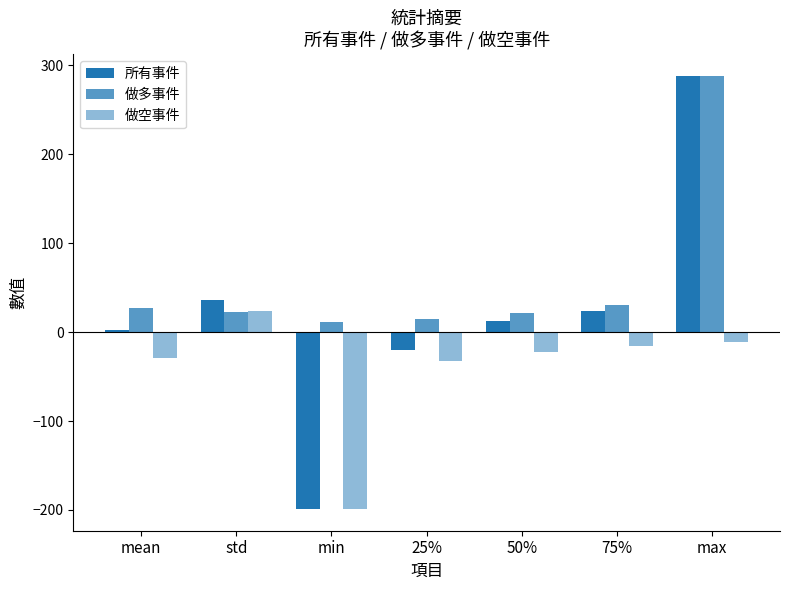

Reading left to right, transcribe all the data shown in this chart.

所有事件: mean=2.6	std=36.5	min=-199.0	25%=-20.0	50%=12.0	75%=24.0	max=288.0
做多事件: mean=27.5	std=22.9	min=11.0	25%=15.0	50%=22.0	75%=31.0	max=288.0
做空事件: mean=-29.2	std=23.5	min=-199.0	25%=-33.0	50%=-22.0	75%=-16.0	max=-11.0